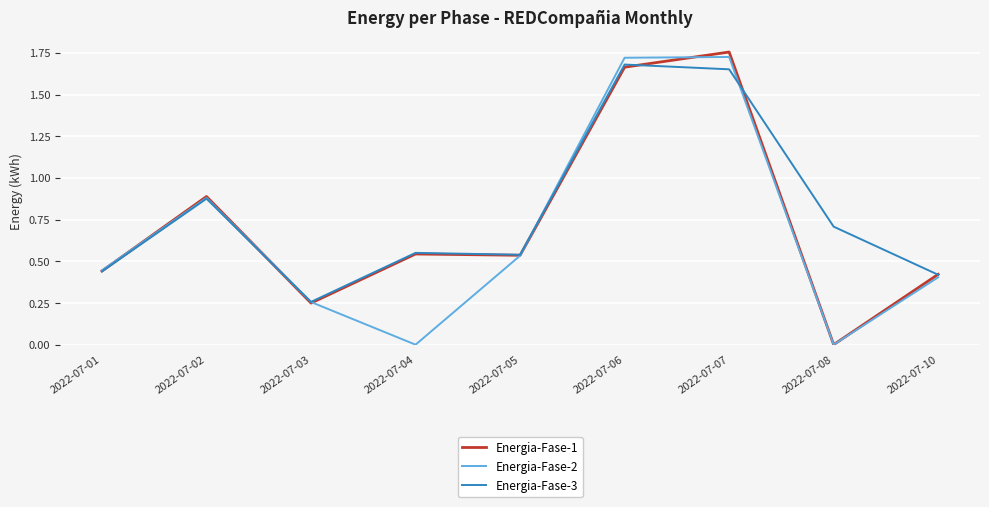

At which label does Energia-Fase-1 reach its peak?

2022-07-07